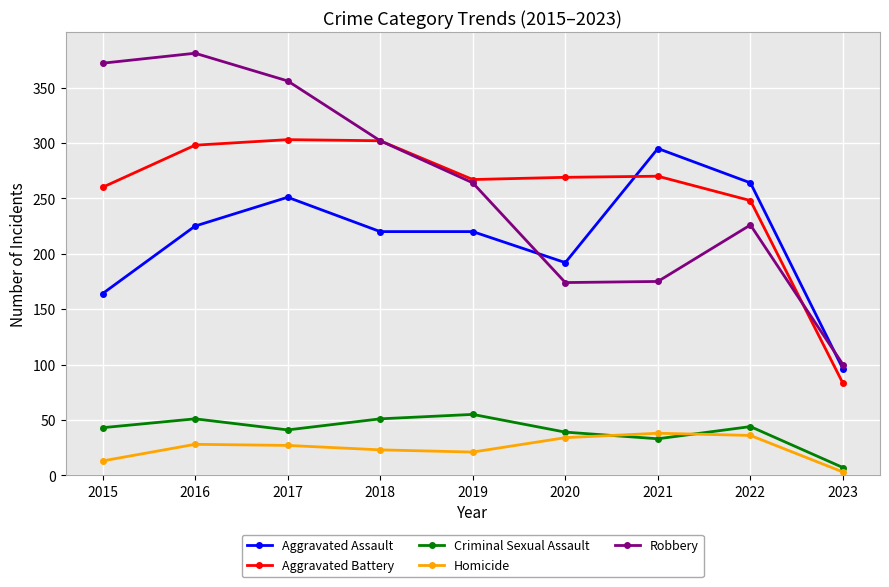

Is this an area chart (filled region under the line)?

No